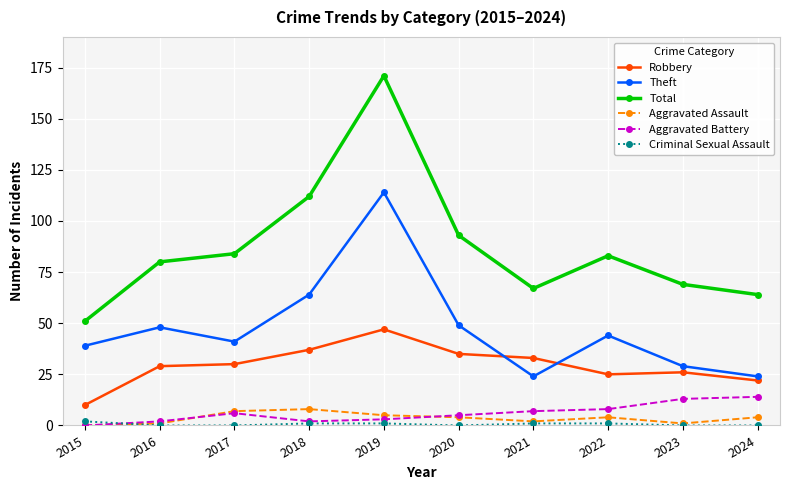

The value of Aggravated Battery at 2022 is 8. True or false?

True